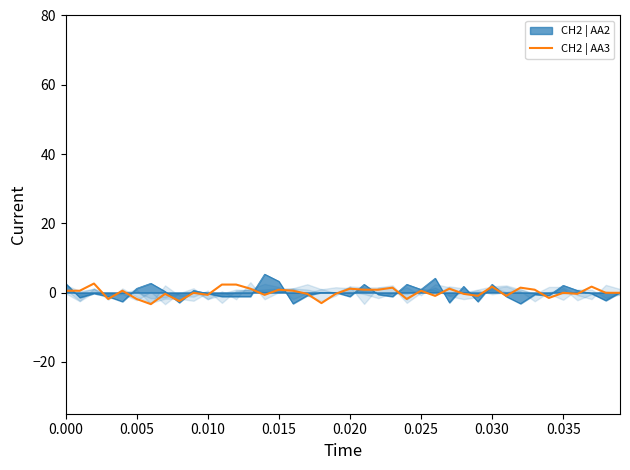

How many positive values are there?

19